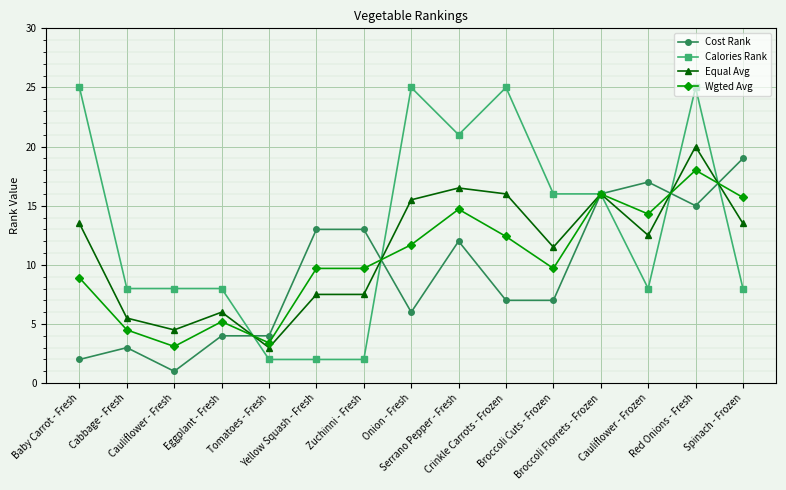

What is the difference between the Equal Avg values at Broccoli Florrets - Frozen and Eggplant - Fresh?

10.0